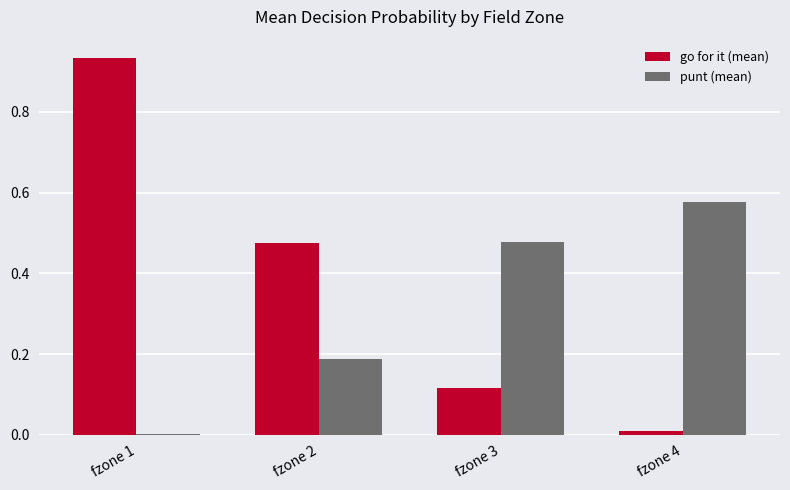

Which series changed the most between fzone 1 and fzone 3?

go for it (mean)